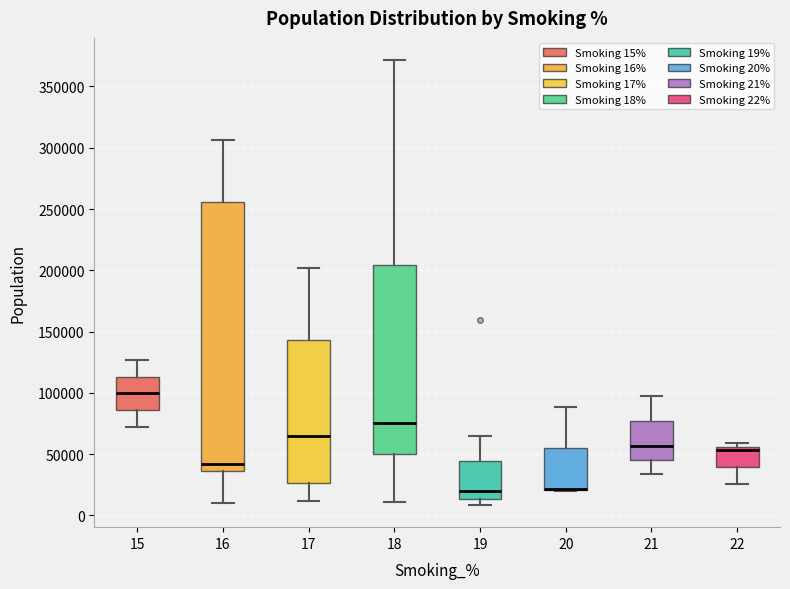

Reading left to right, transcribe this box plot: for each box, give where its median line is, the range the box spans, and where its two whiskers end, as read against the y-axis. The values are not printed on the chart, so give them approximately, as read against the axis.

15: median 100000, box 85000 to 115000, whiskers 70000 to 125000
16: median 40000, box 35000 to 255000, whiskers 10000 to 305000
17: median 65000, box 25000 to 145000, whiskers 10000 to 200000
18: median 75000, box 50000 to 205000, whiskers 10000 to 370000
19: median 20000, box 15000 to 45000, whiskers 10000 to 65000
20: median 20000 (drawn on the box's lower edge), box 20000 to 55000, whiskers 20000 to 90000
21: median 55000, box 45000 to 75000, whiskers 35000 to 95000
22: median 55000 (just below the box's upper edge), box 40000 to 55000, whiskers 25000 to 60000